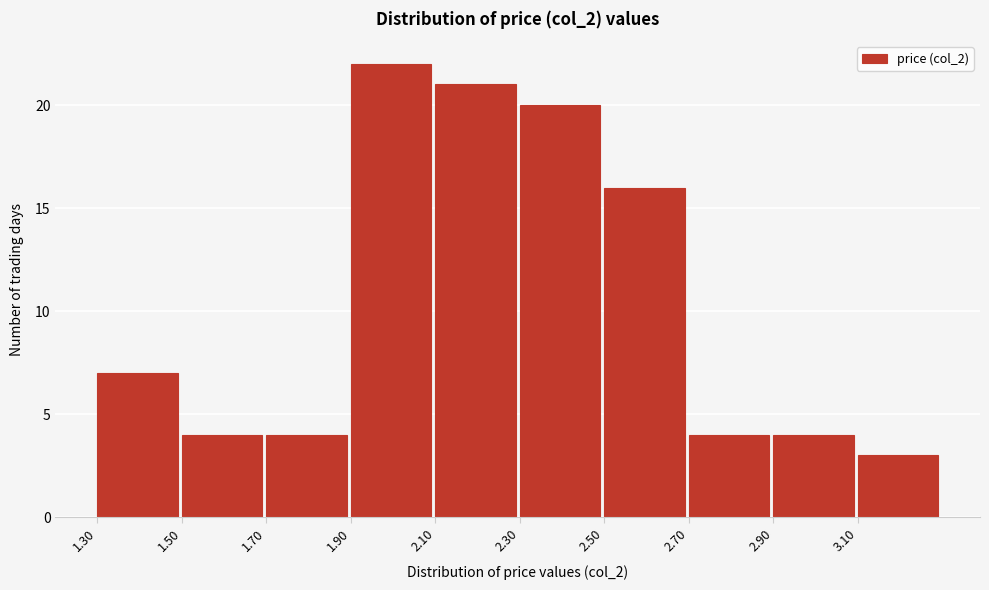

Which range on the x-axis has the tallest bar?

1.9 to 2.1